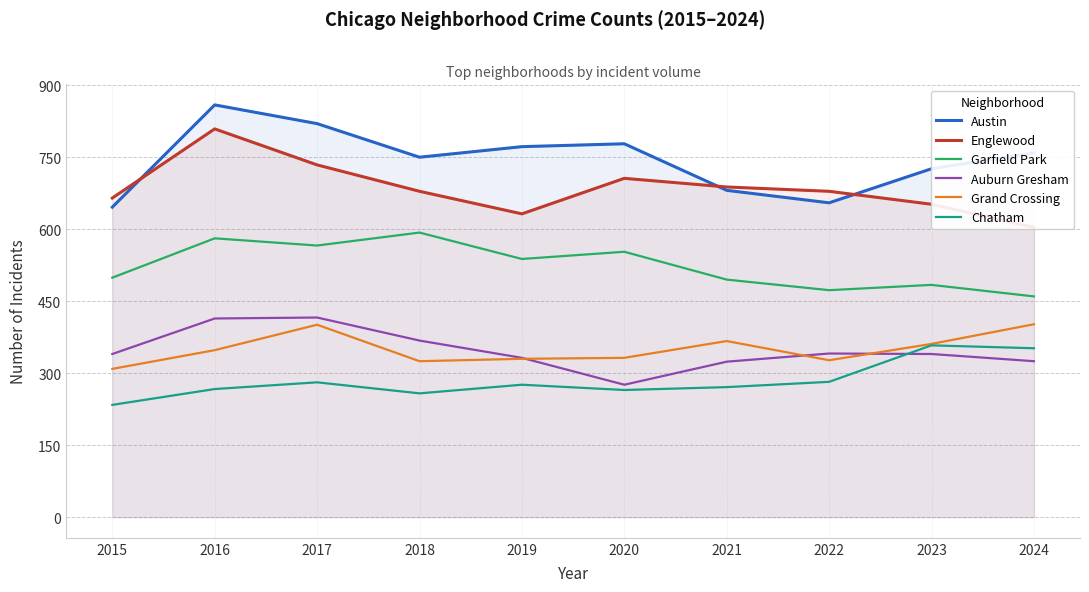

What are all the series names shown in the legend?

Austin, Englewood, Garfield Park, Auburn Gresham, Grand Crossing, Chatham